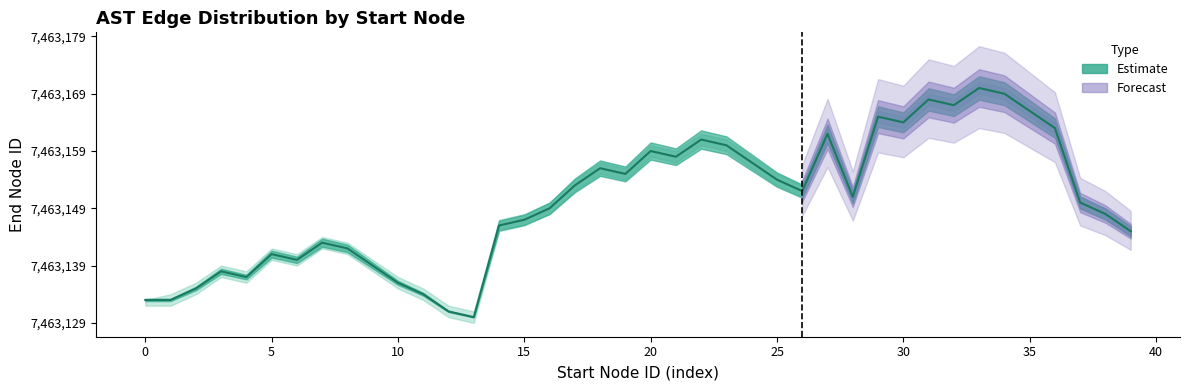

What is the difference between the values at 14 and 25?

6